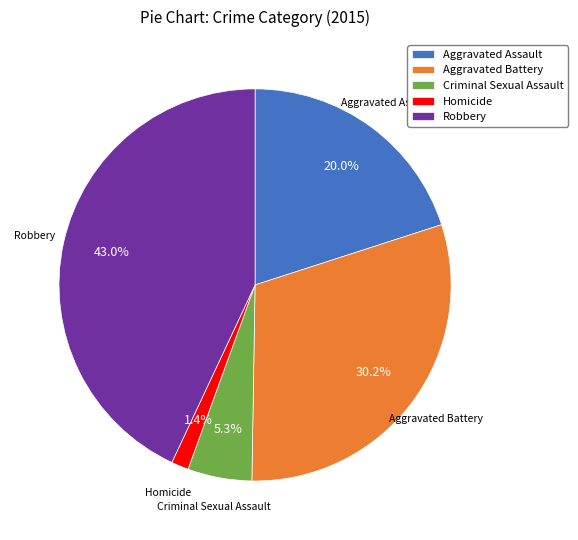

Count the number of slices in the pie.

5